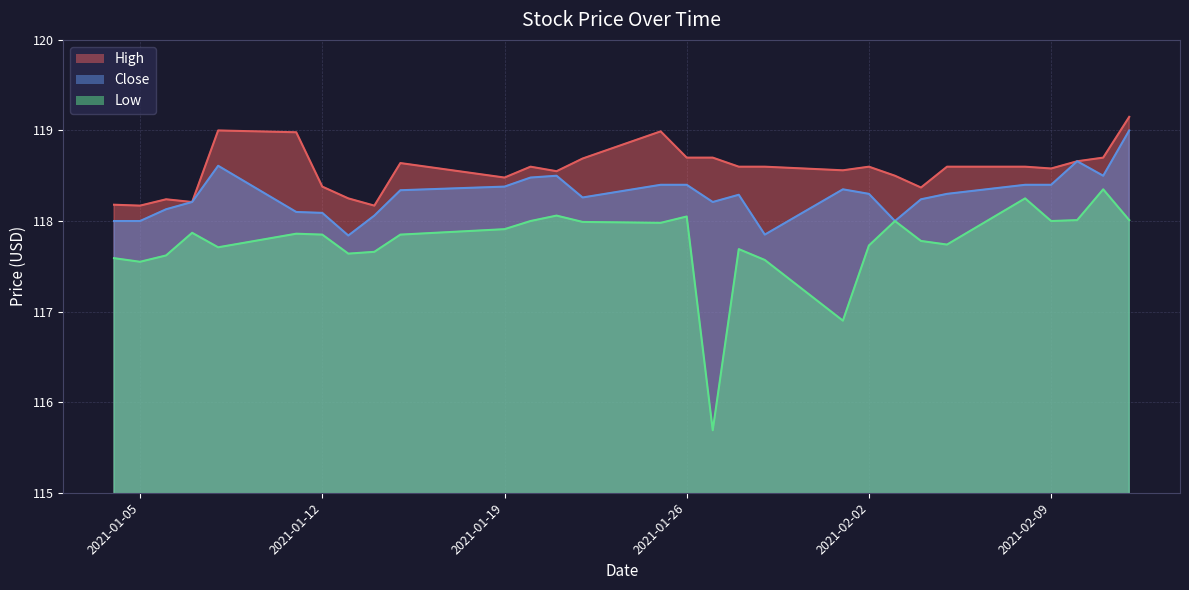

True or false: High and Close cross at least once.

False